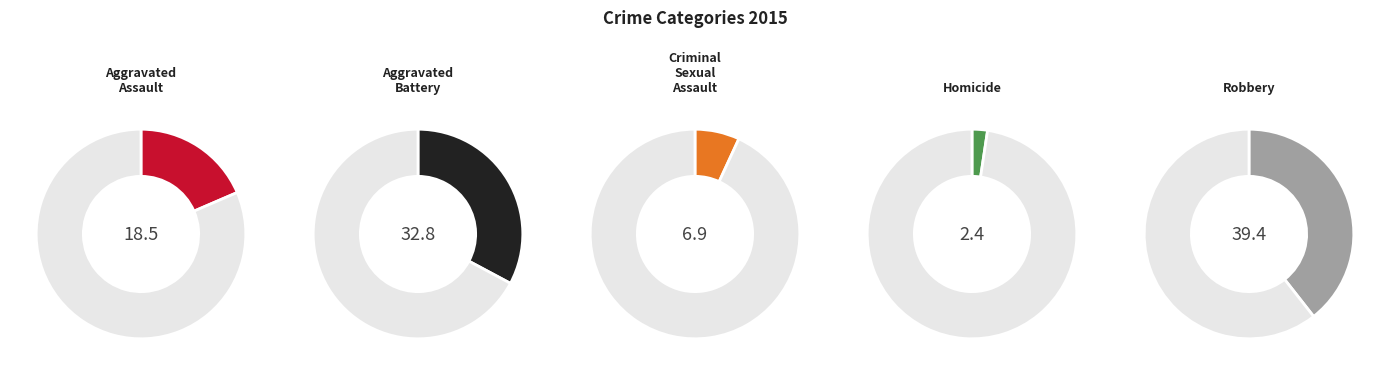

Does Robbery account for over 50% of the chart?

No